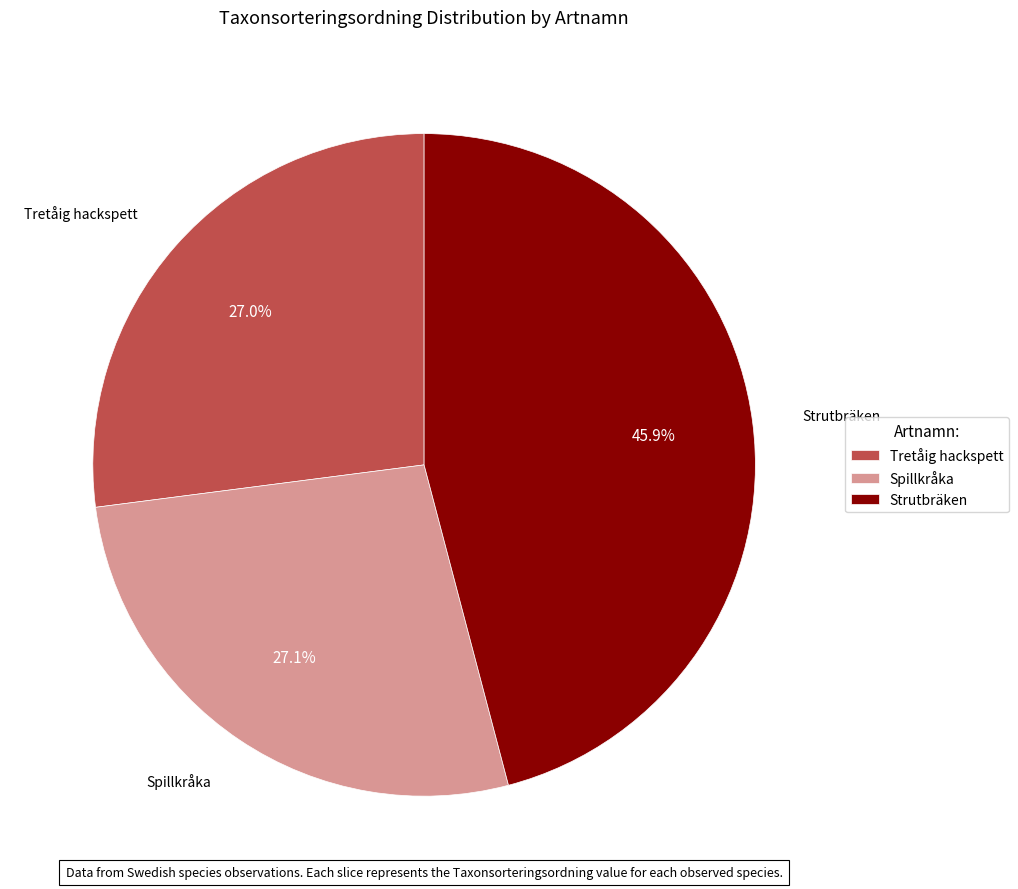

What percentage is NOT represented by Tretåig hackspett?

73.0%